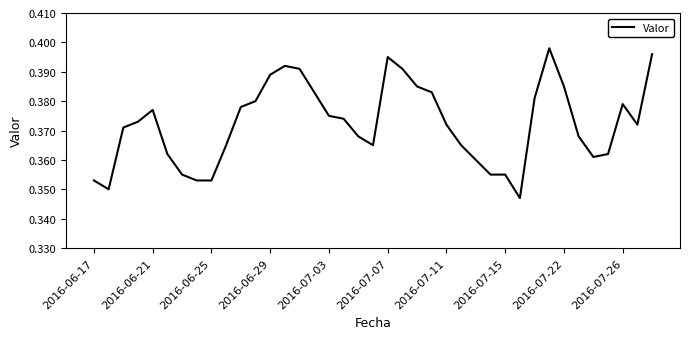

How many lines are shown in the chart?

1